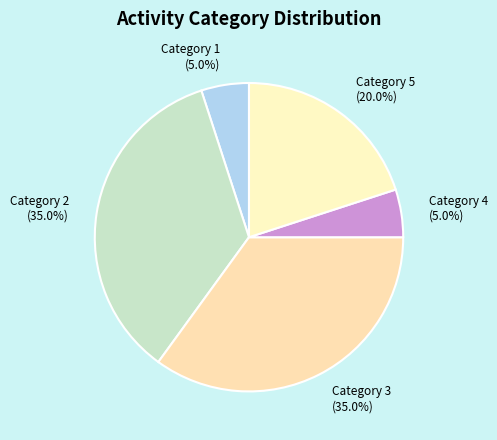

Is there any slice that represents more than half of the pie?

No